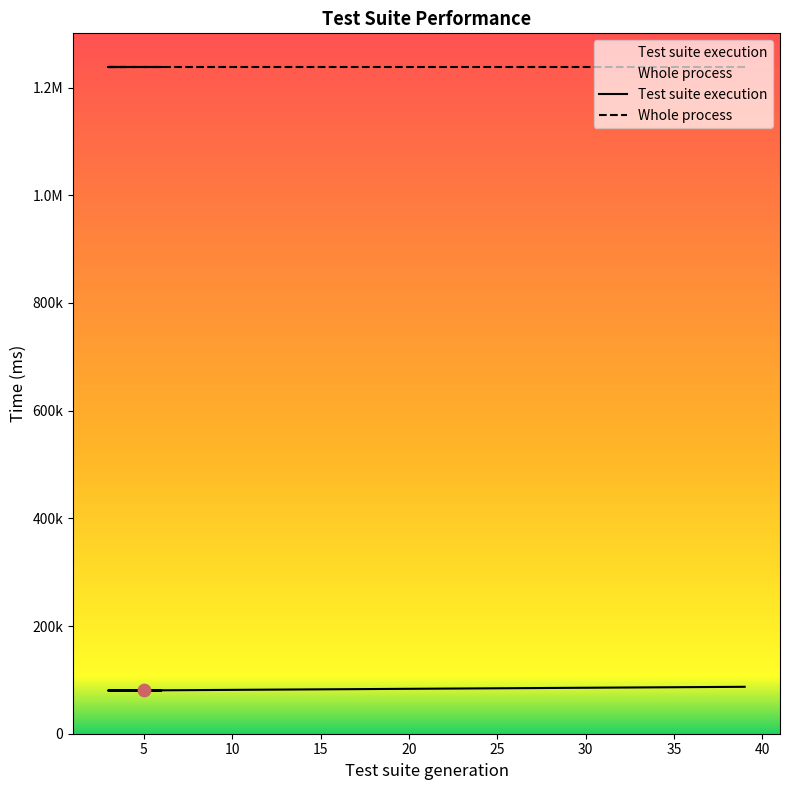

Between 5 and 4, which is larger?

5